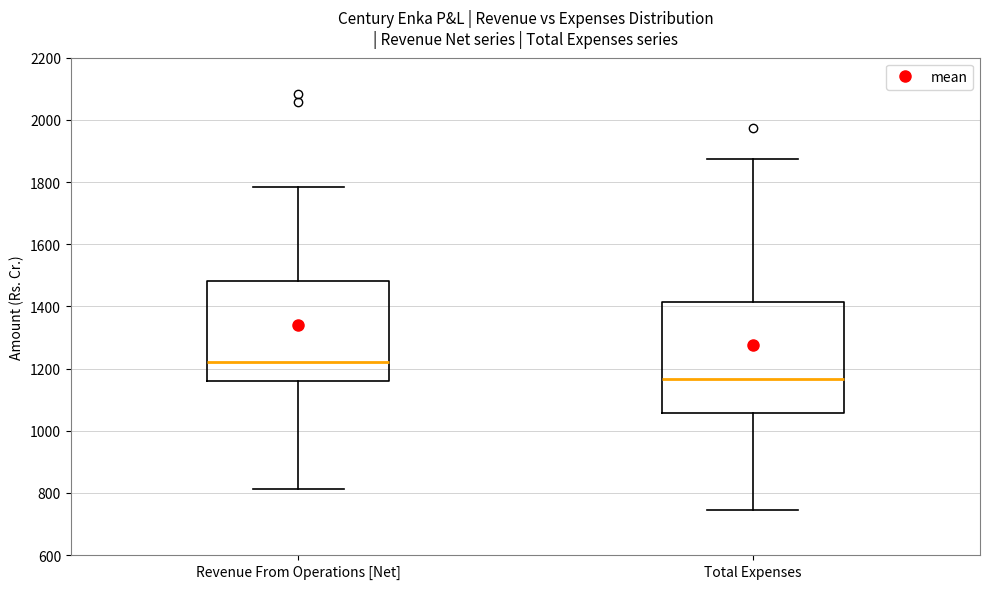

Which box has the lowest median line?

Total Expenses